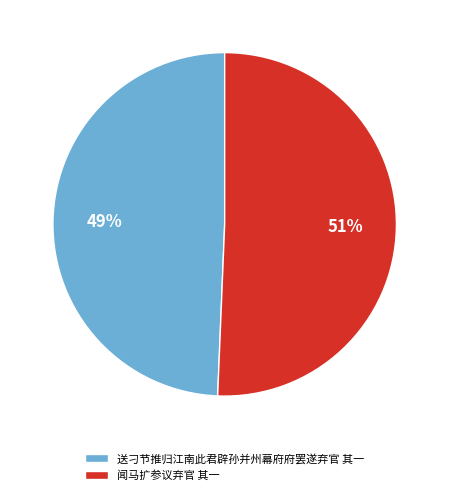

Count the number of slices in the pie.

2